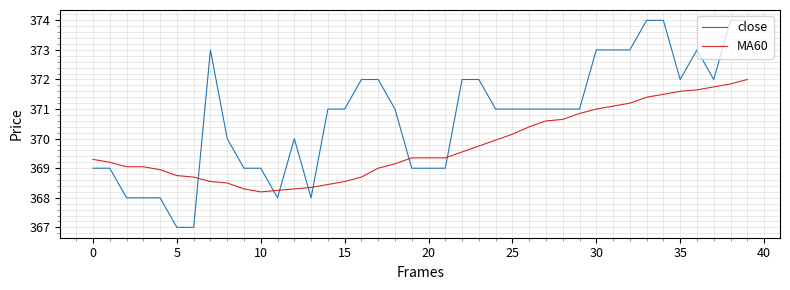

Which series has the largest total across all categories?

close